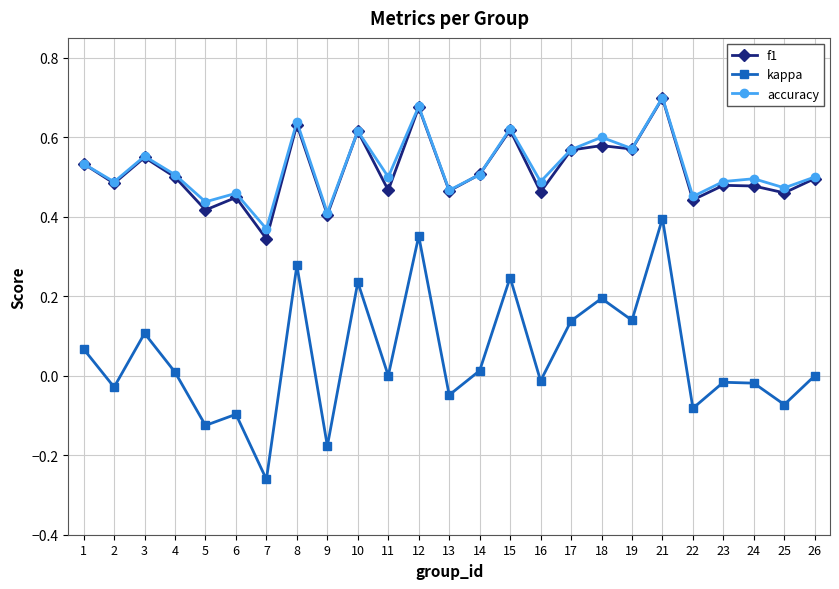

True or false: accuracy and kappa cross at least once.

False